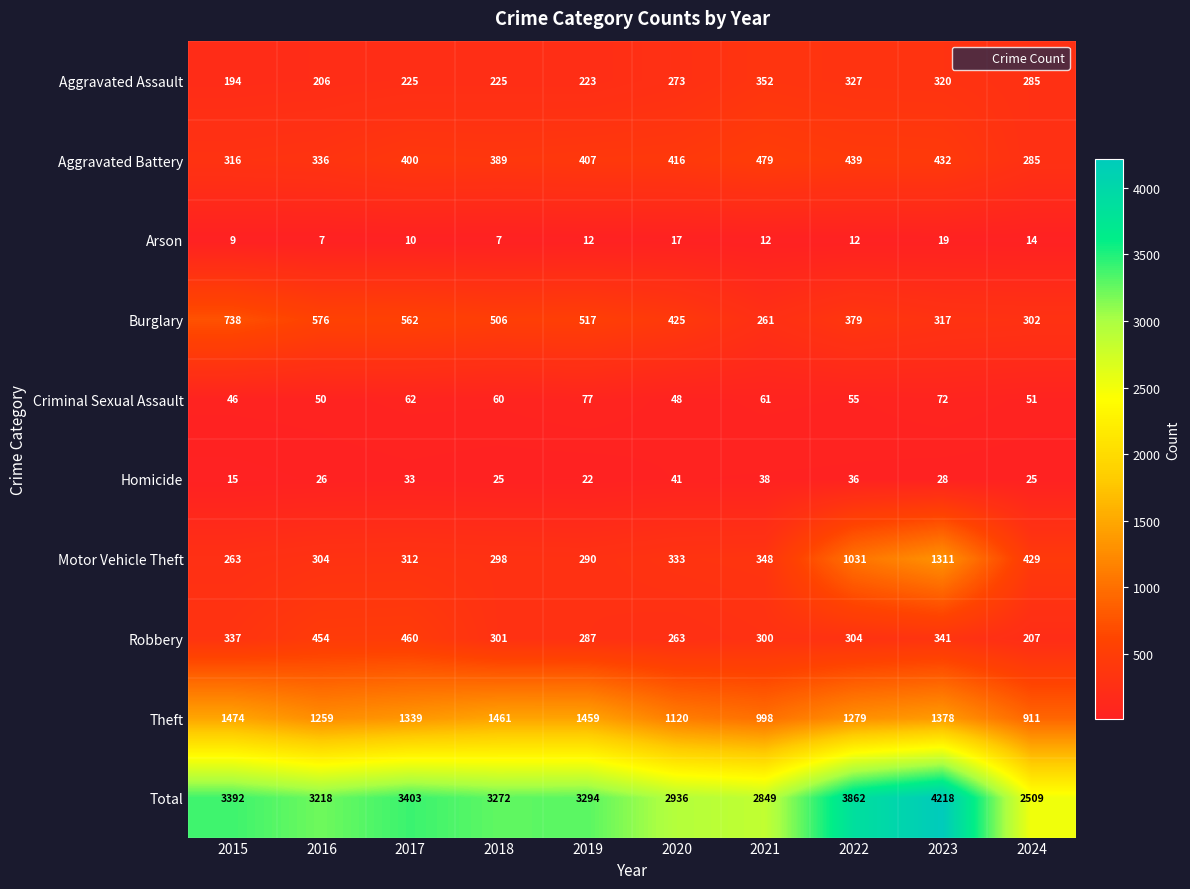

What value does the Arson series have at 2022?

12